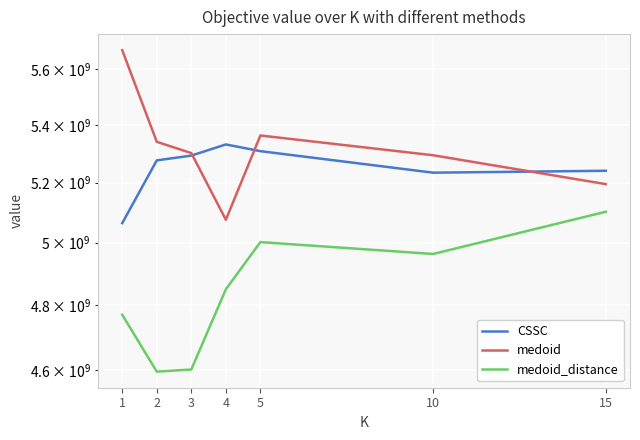

What is the spread (max minus min) of values at 15?

138591671.9